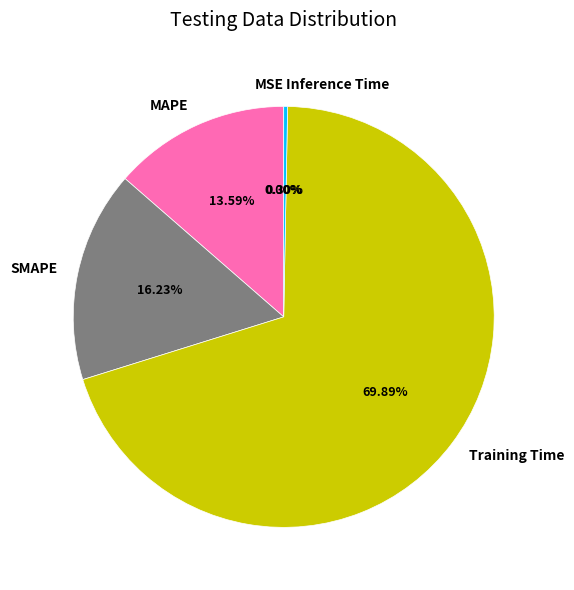

What portion of the pie excludes Training Time?

30.1%